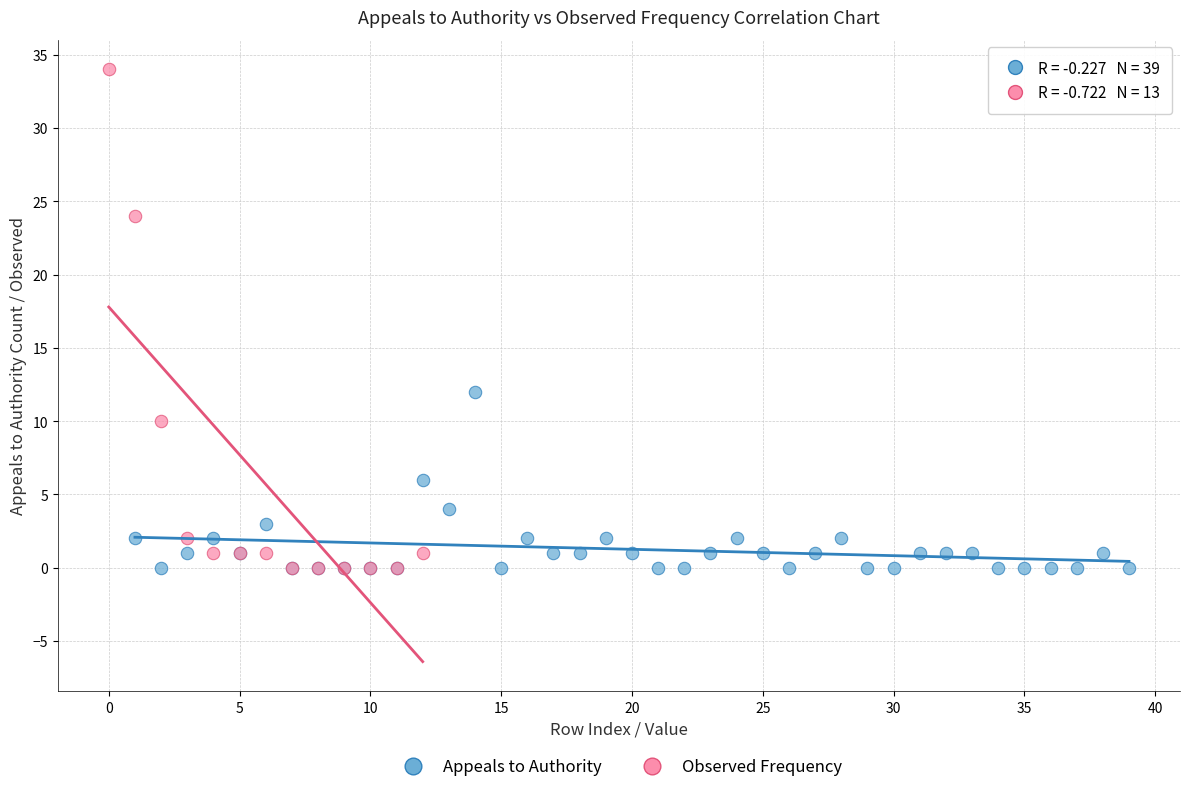

Which series has the widest spread of Y values?

Observed Frequency